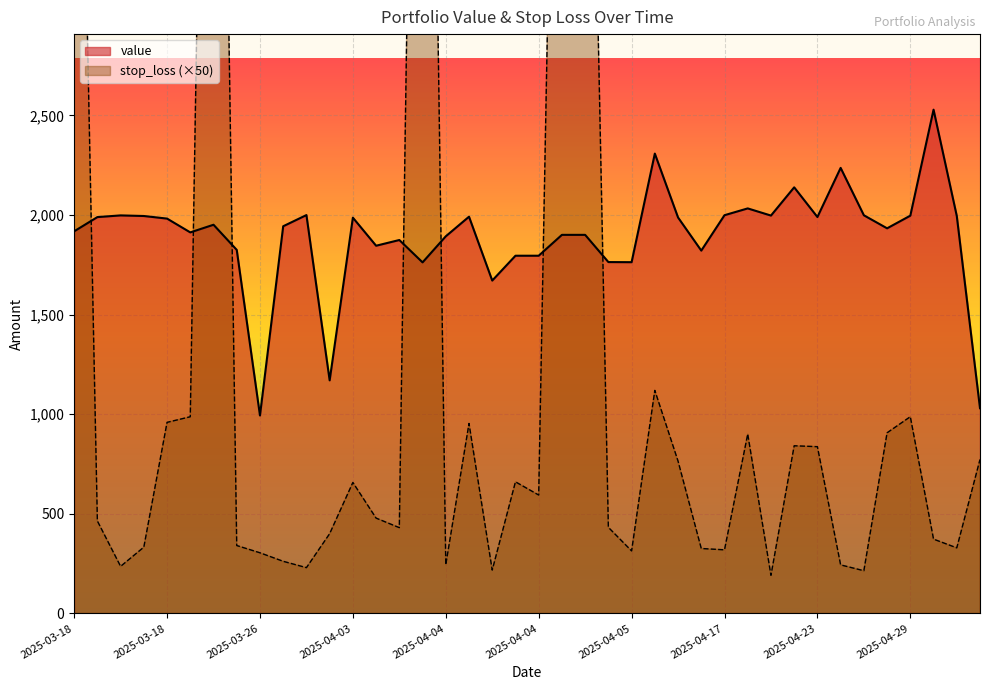

Which category has the lowest value in the value series?

2025-03-26